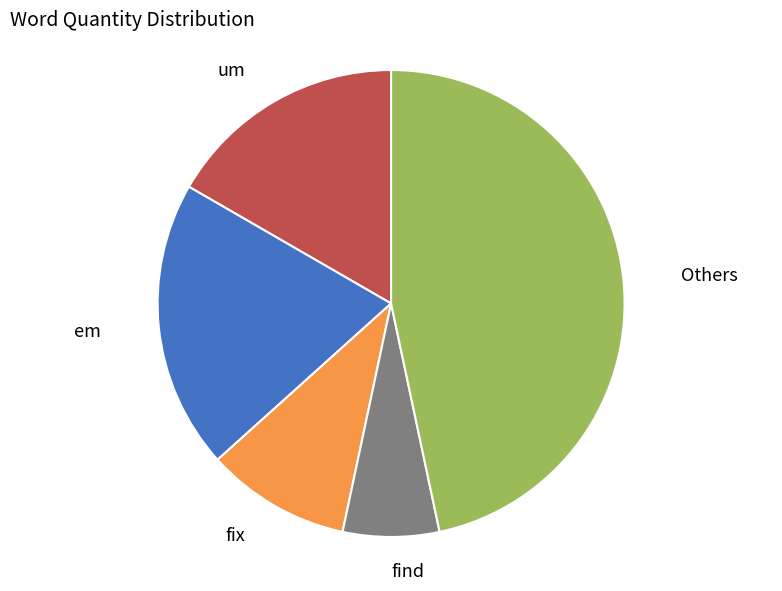

To the nearest percent, what is the average slice percentage?

20%